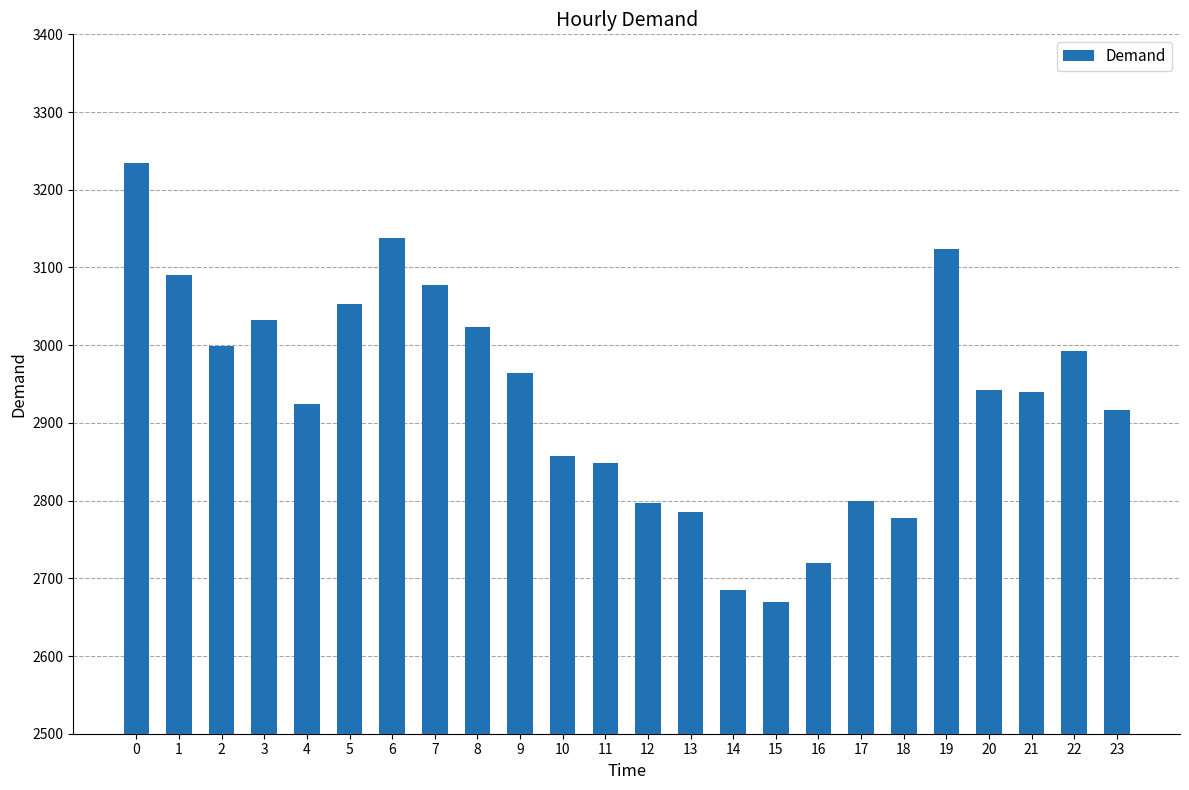

How many bars are there in total?

24